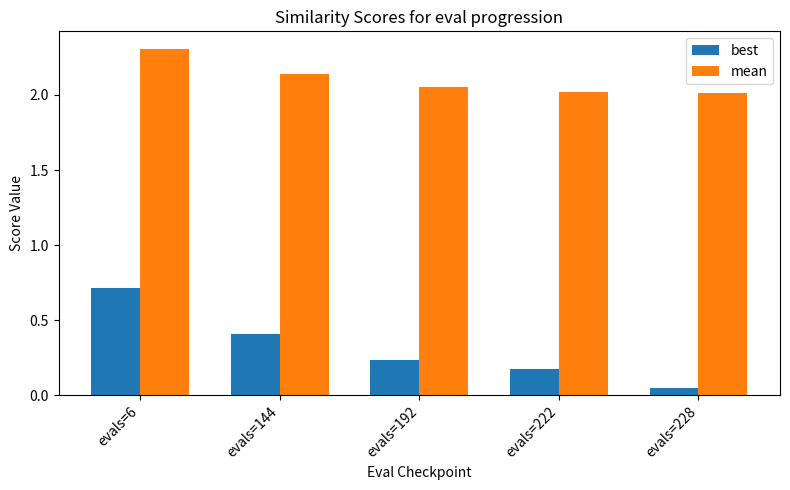

How many data points does each series have?

5